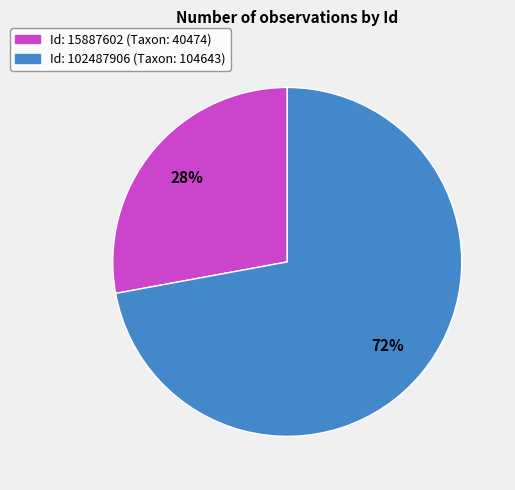

To the nearest percent, what is the average slice percentage?

50%